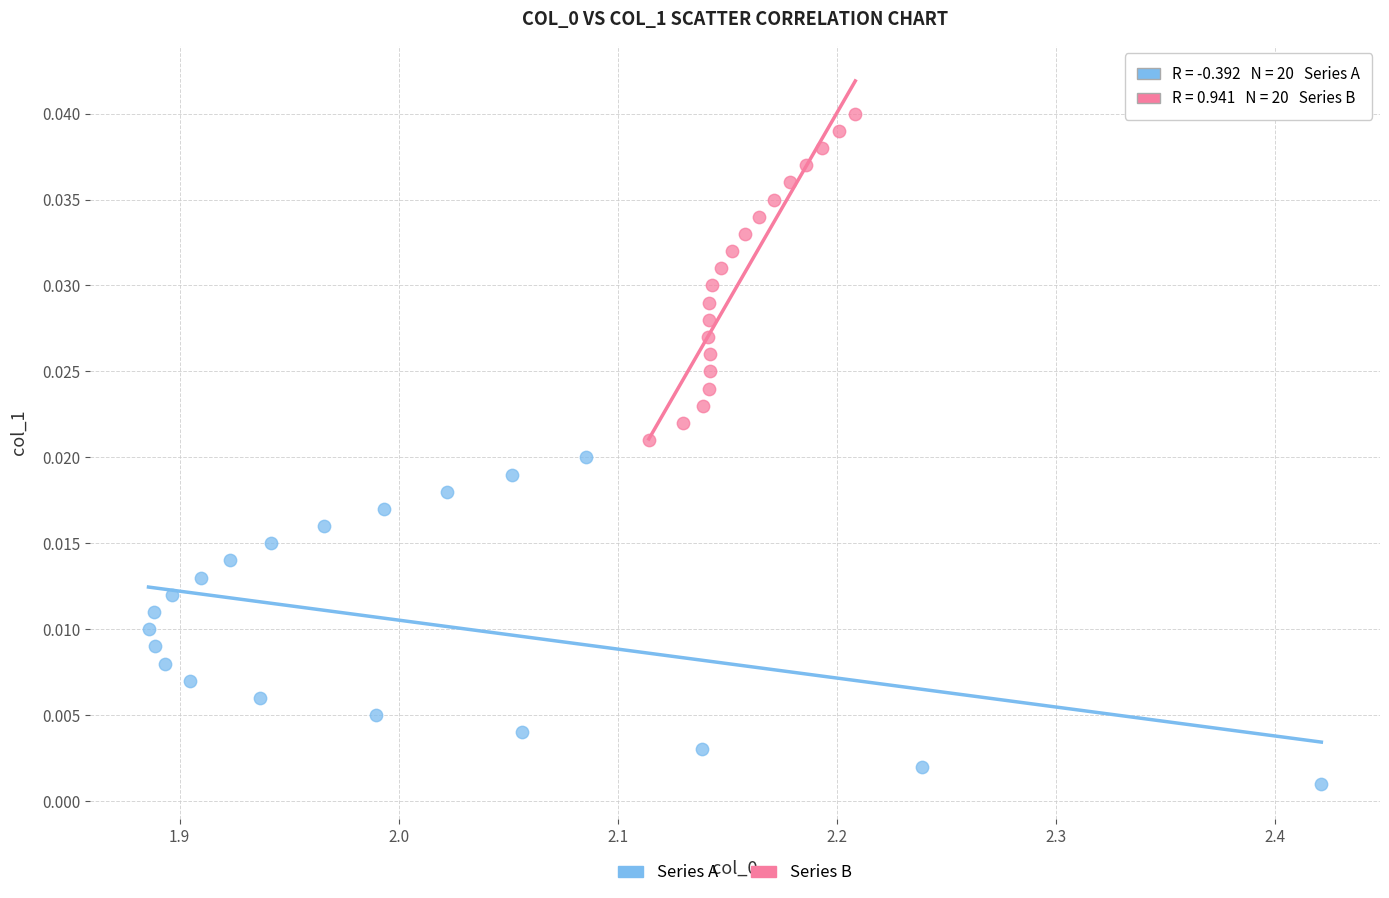

What are all the series names shown in the legend?

Series A, Series B